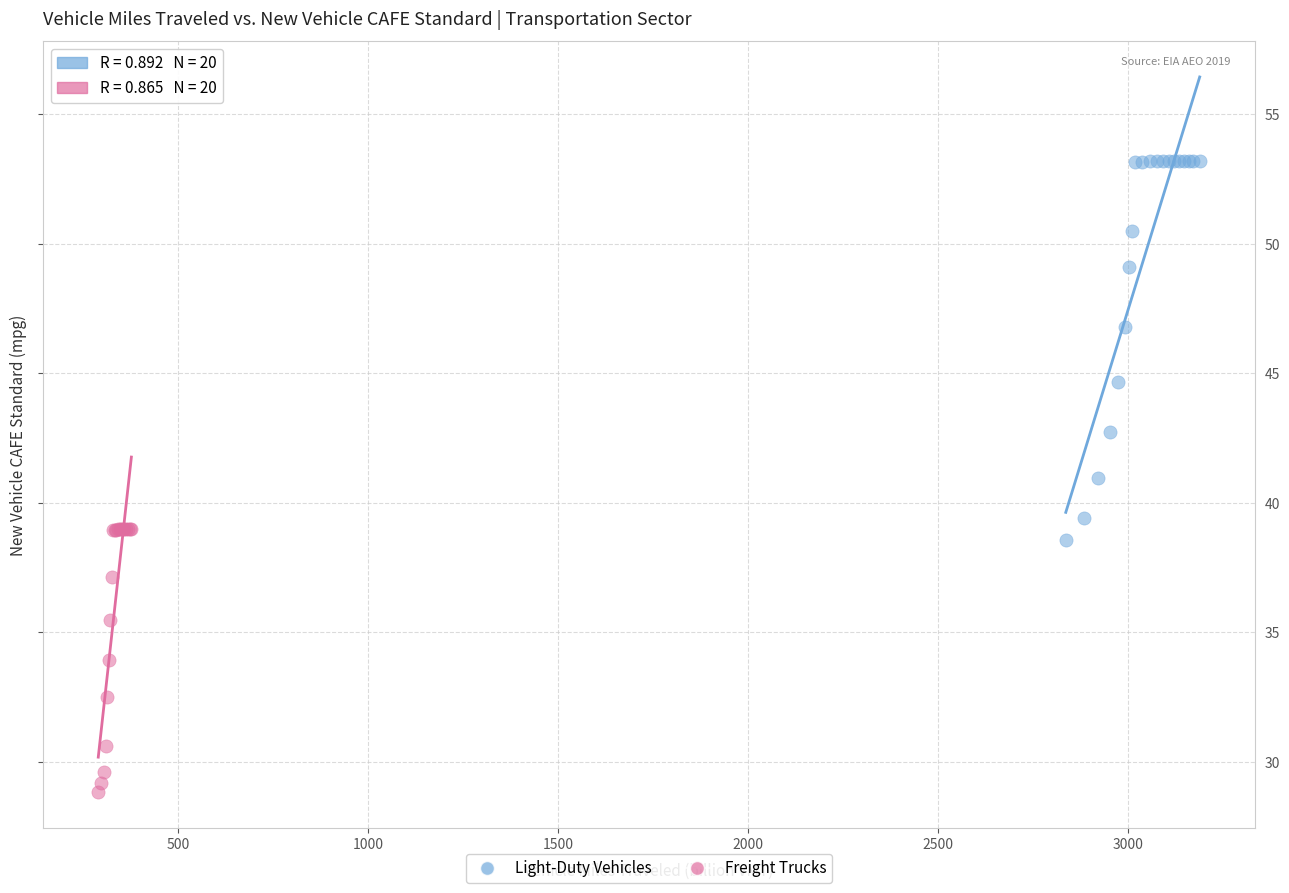

Which series has the widest spread of Y values?

Light-Duty Vehicles